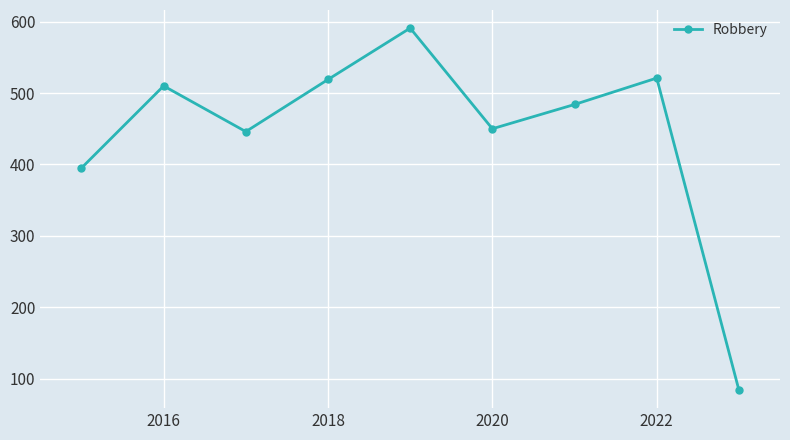

How many lines are shown in the chart?

1